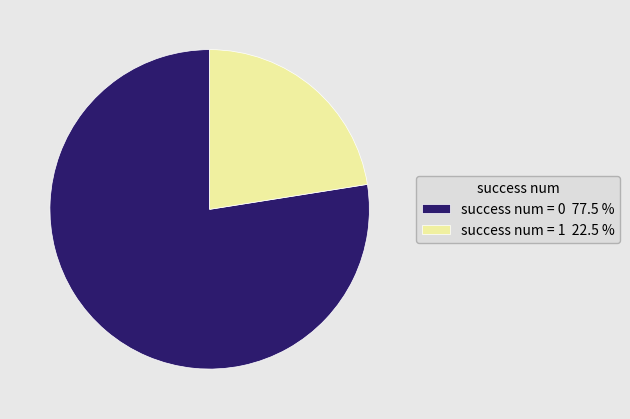

Does any single category account for the majority?

Yes